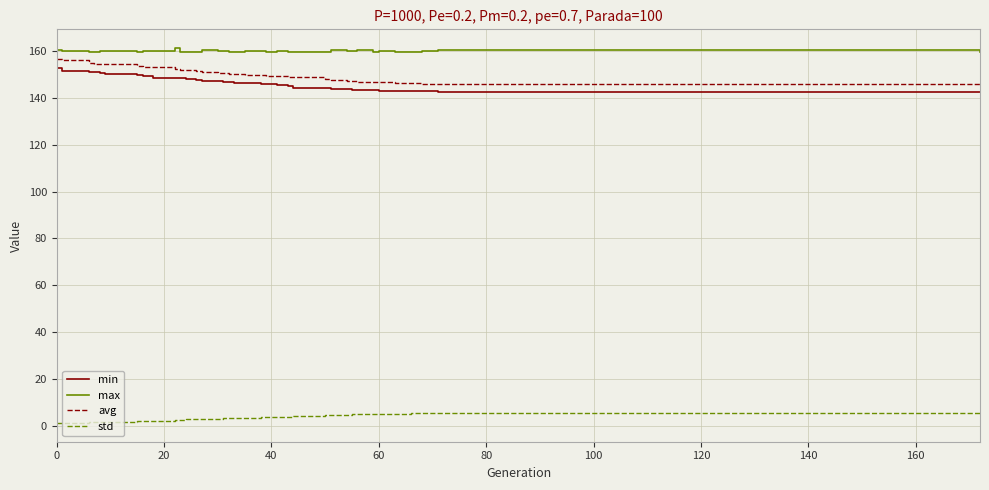

Which series has the largest total across all categories?

max